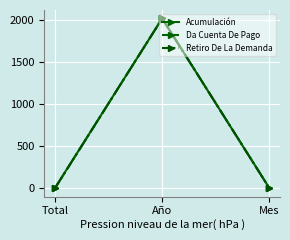

Reading right to left, transcribe all the data shown in this chart.

Acumulación: Mes=2	Año=2018	Total=4
Da Cuenta De Pago: Mes=2	Año=2018	Total=1
Retiro De La Demanda: Mes=2	Año=2018	Total=1